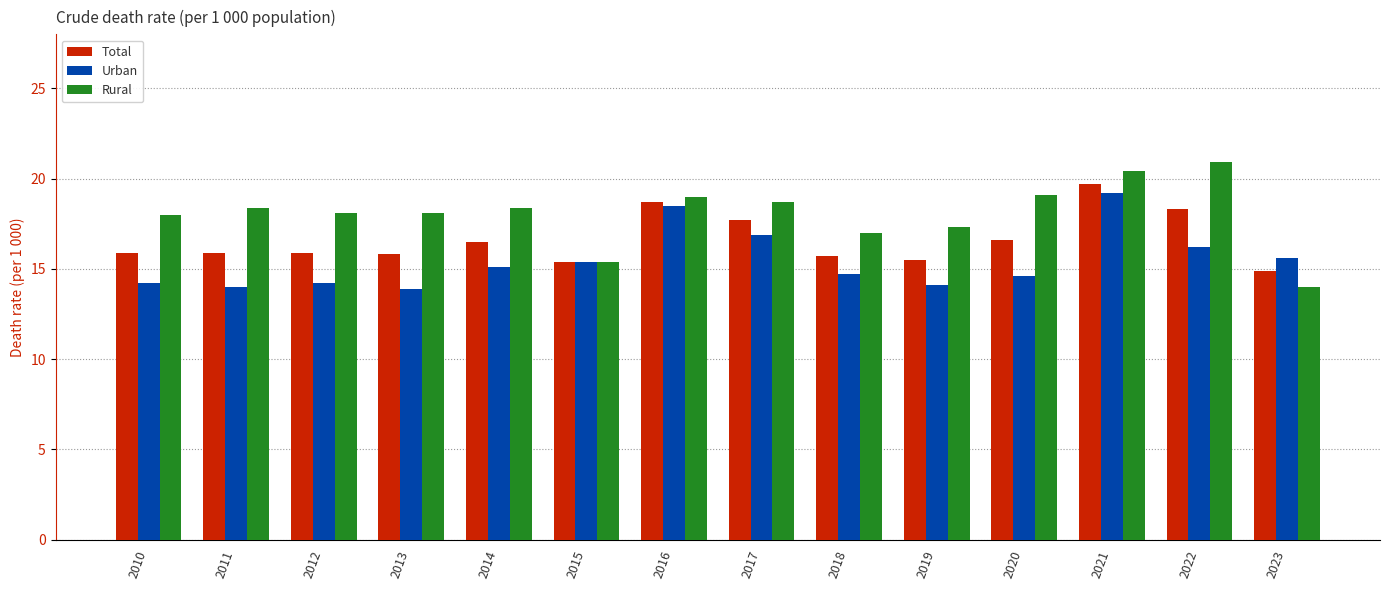

What is the difference between the maximum and minimum values in the Total series?

4.8